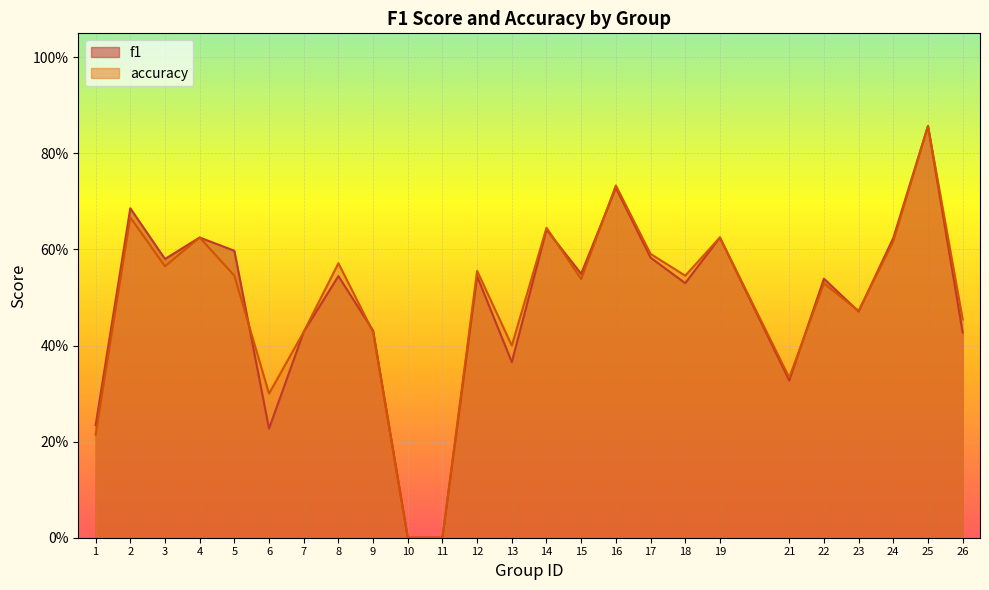

The value of accuracy at 19 is 0.6. True or false?

True